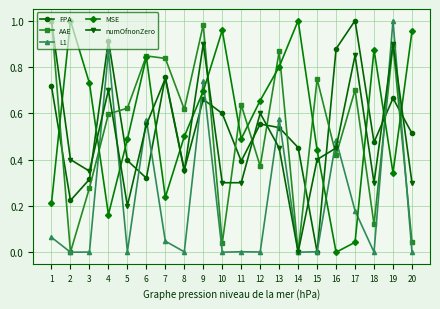

Between 2 and 20, which series saw the biggest shift?

FPA